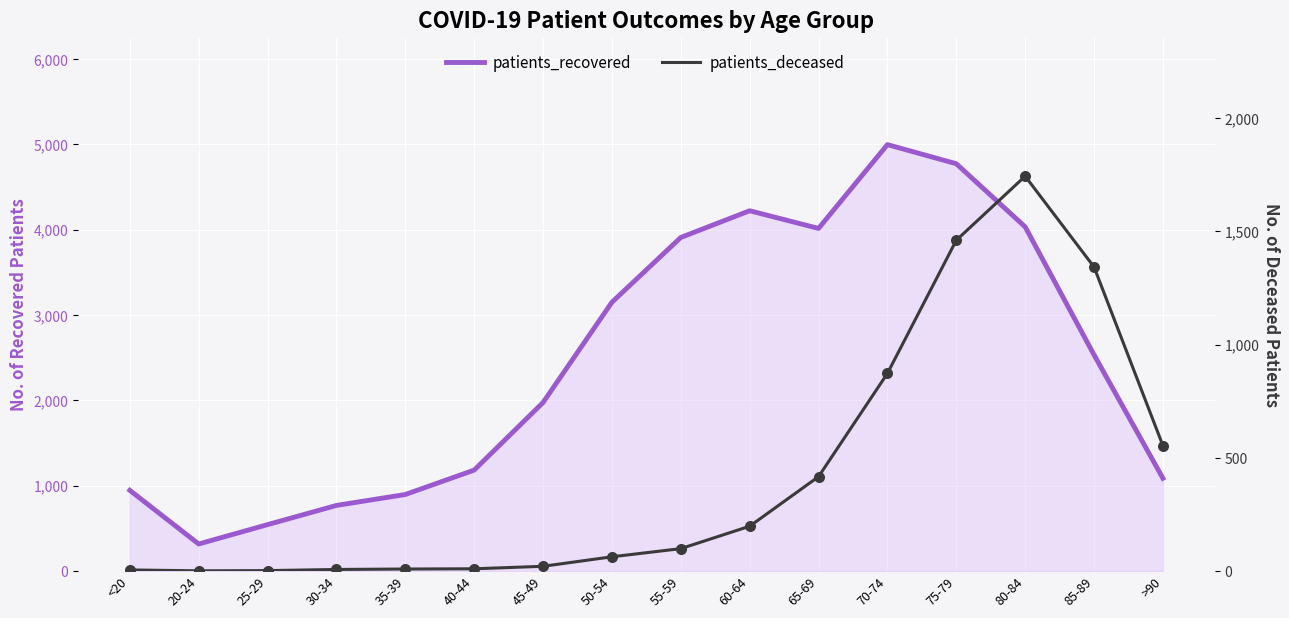

What are all the series names shown in the legend?

patients_recovered, patients_deceased